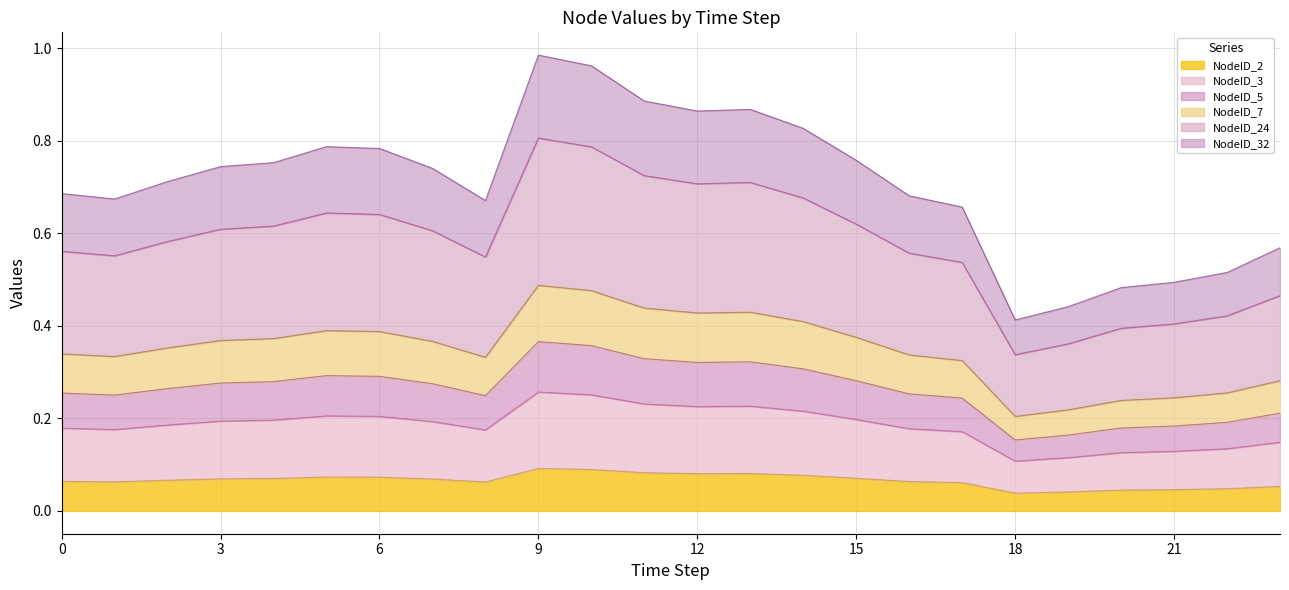

At how many categories does at least one series exceed 0?

24